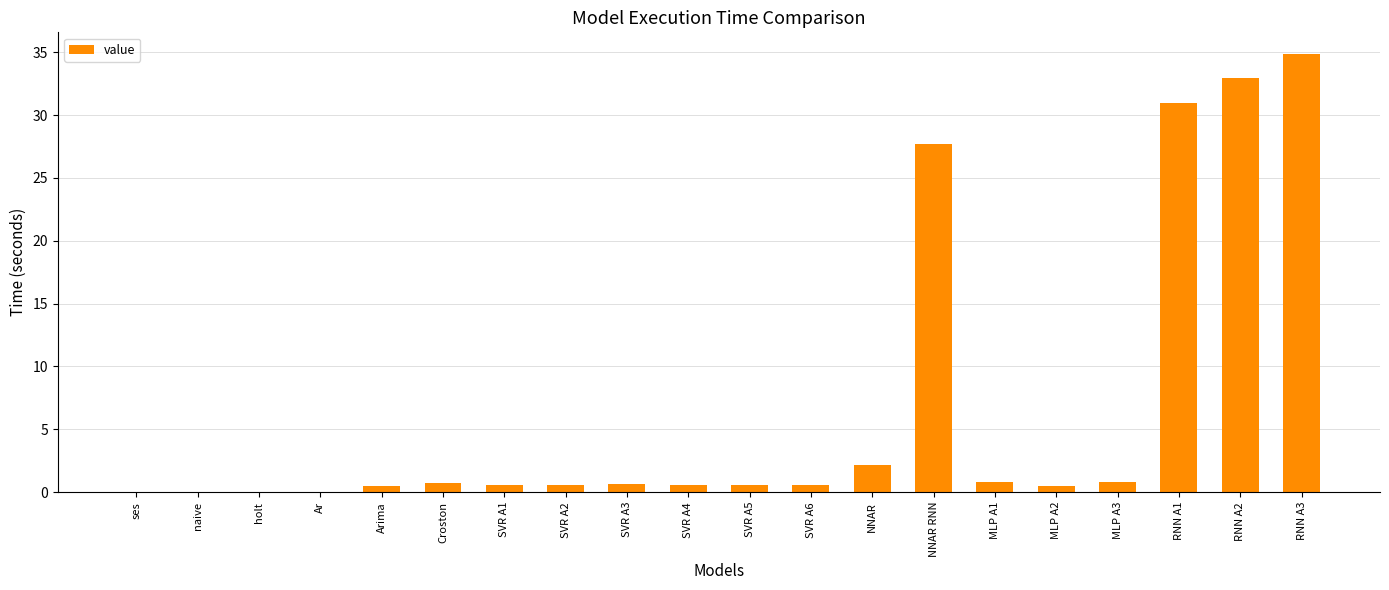

True or false: the data shows 0.8 at MLP A1.

True